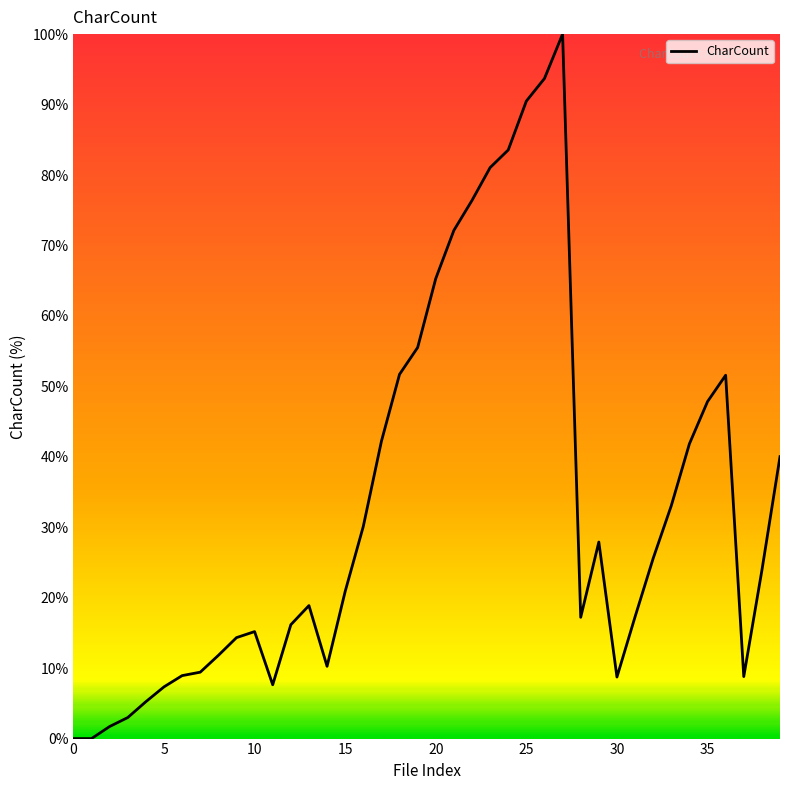

What is the difference between the maximum and minimum values?

100.0